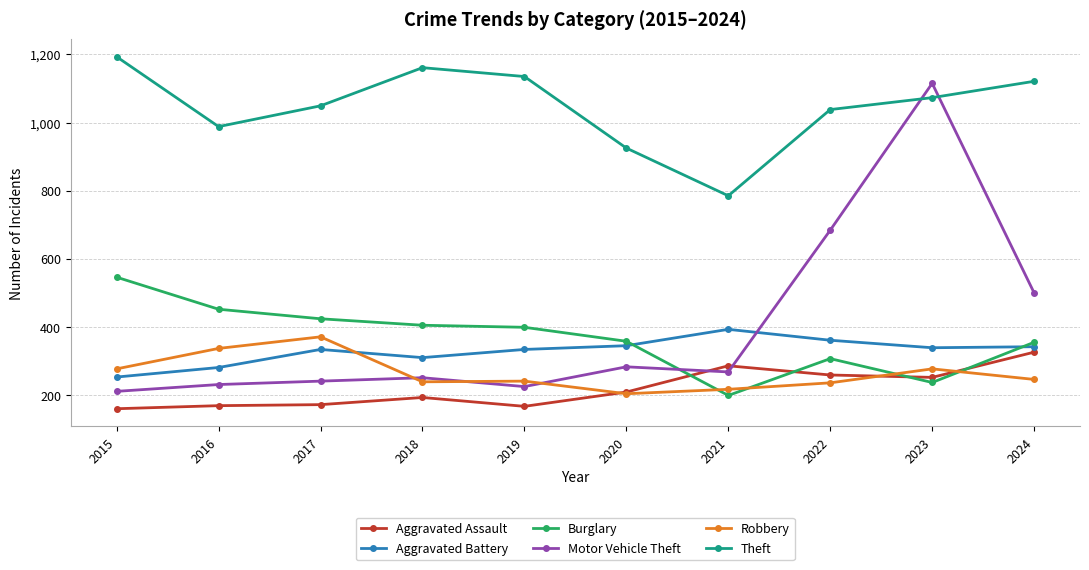

Is it true that Motor Vehicle Theft equals 953 at 2022?

False